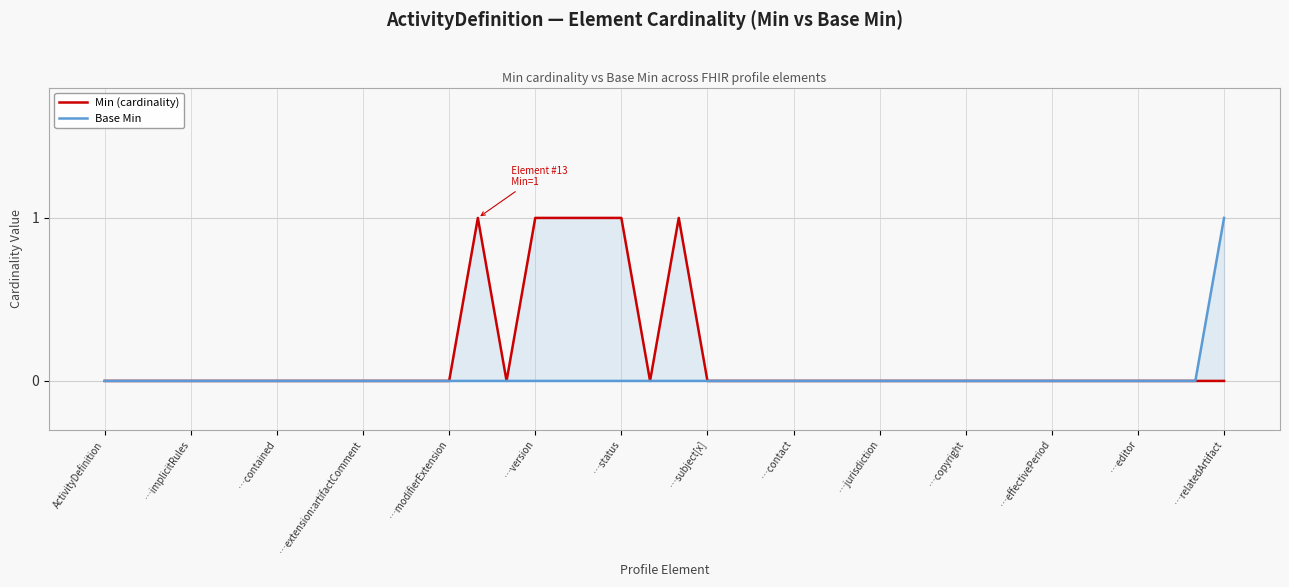

How many positive values does the Min (cardinality) series have?

6